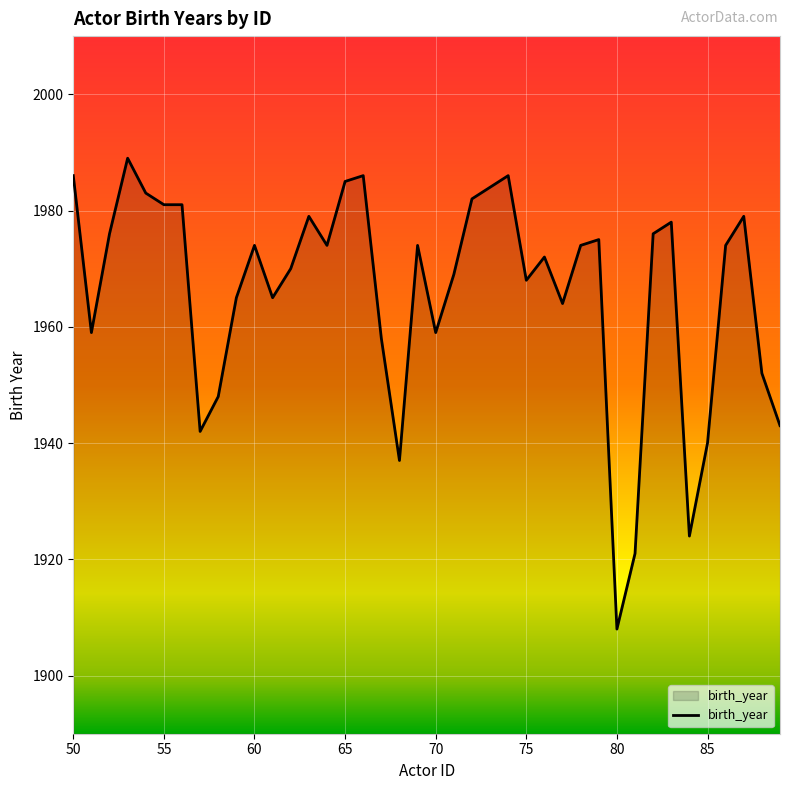

What is the greatest value displayed?

1989